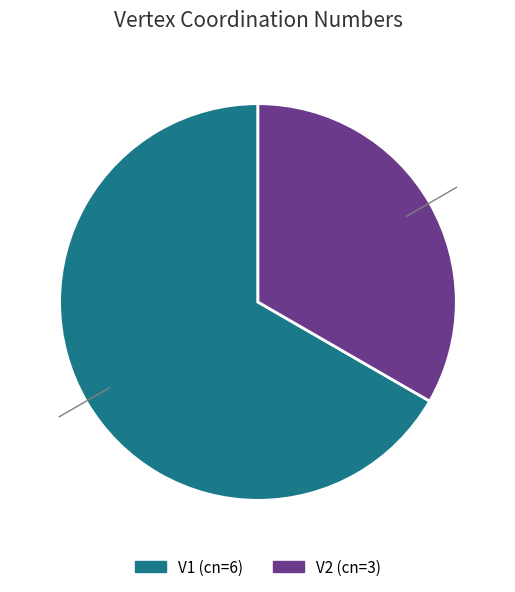

The V2 slice represents 21% of the pie. True or false?

False